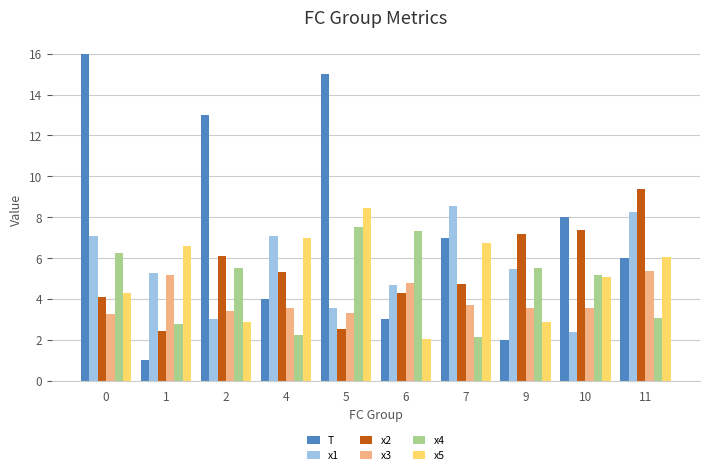

What is the approximate value of T at 10?

8.0